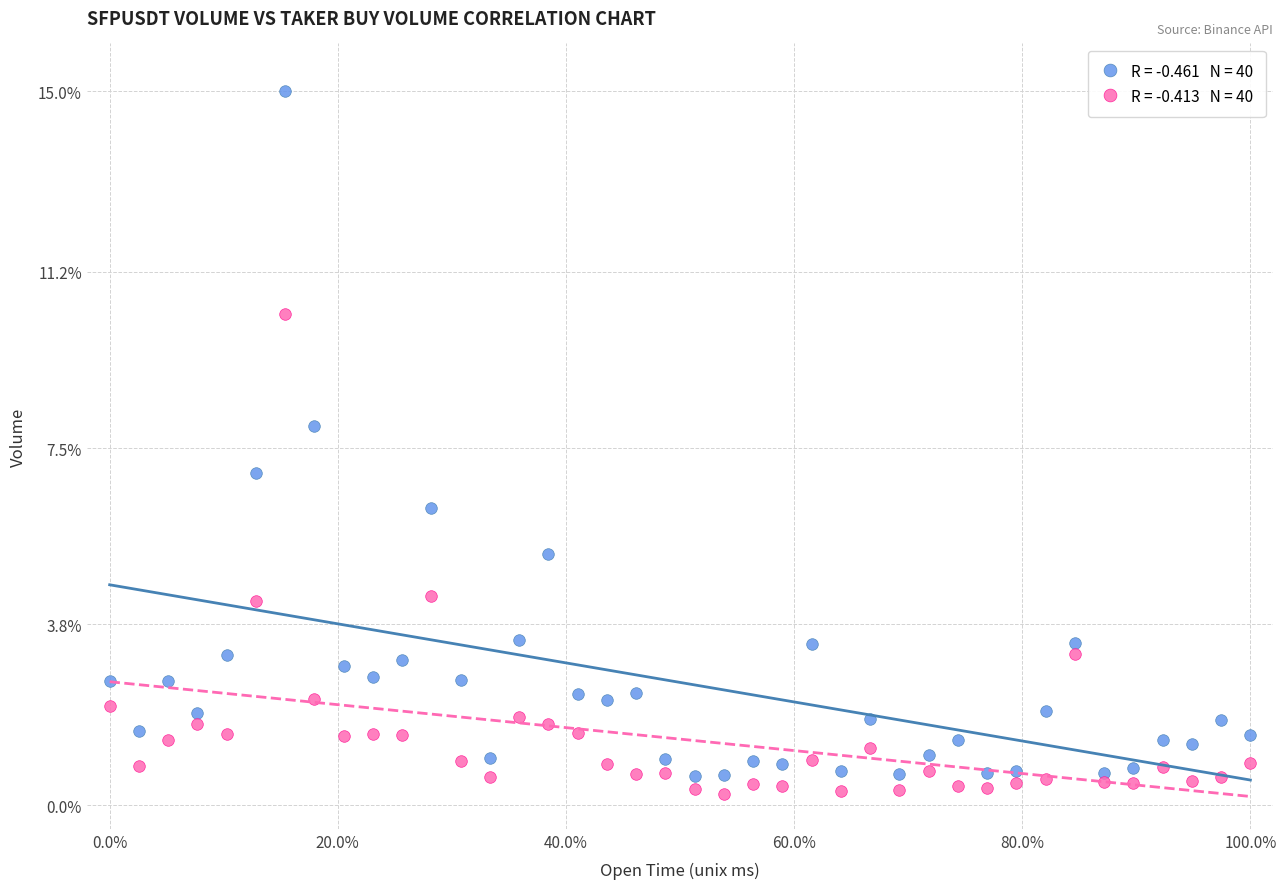

Across all data points, what is the range of X values (max minus min)?

100.0